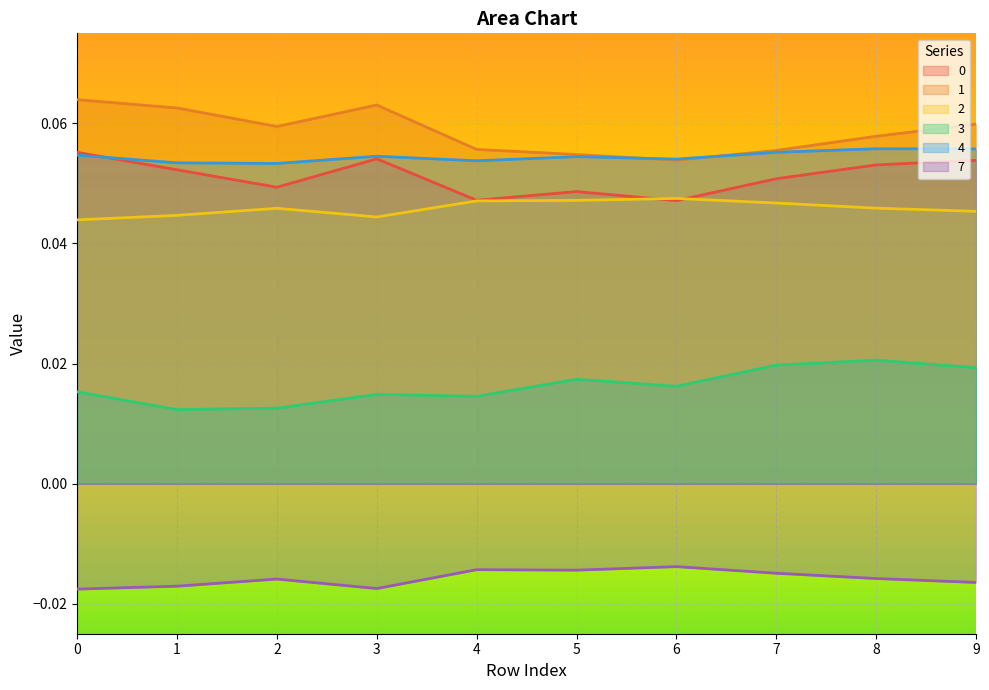

At how many categories does at least one series exceed 0?

10